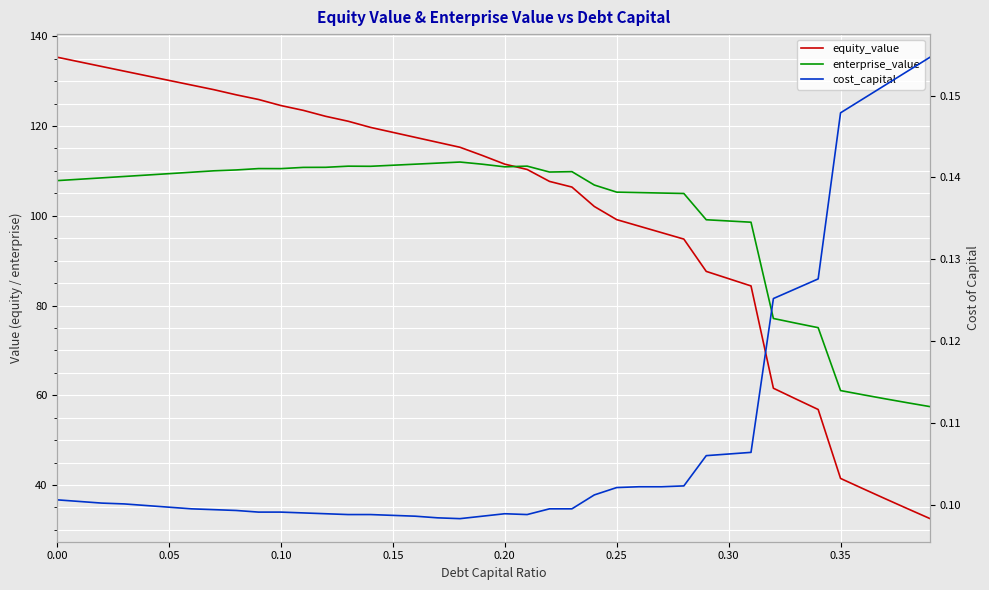

How many lines are shown in the chart?

3